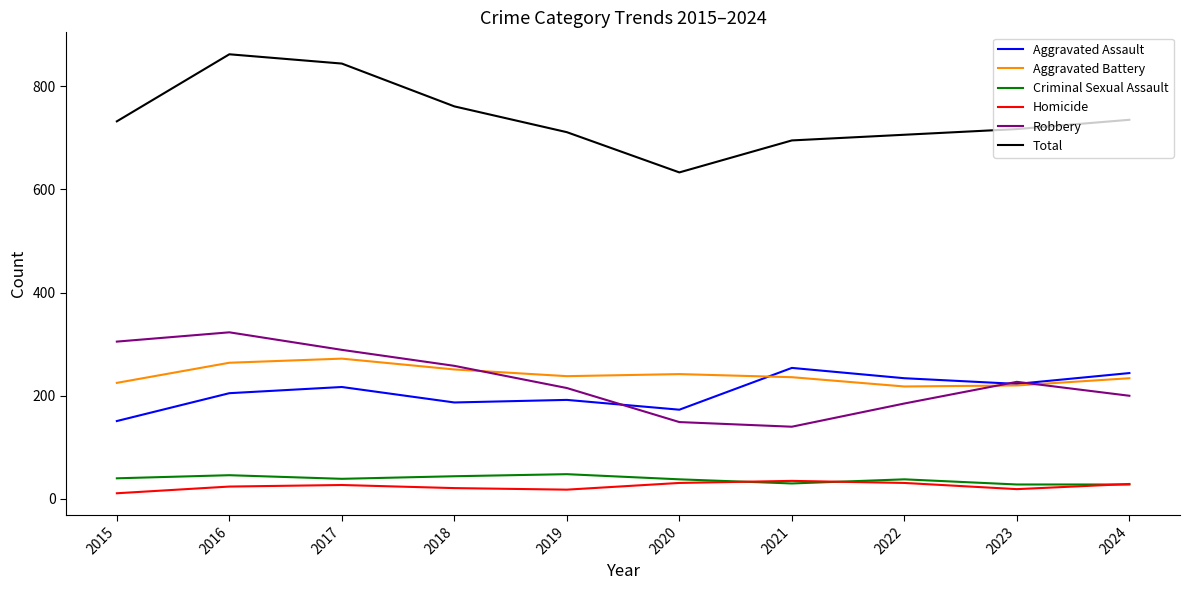

The value of Aggravated Assault at 2017 is 217. True or false?

True